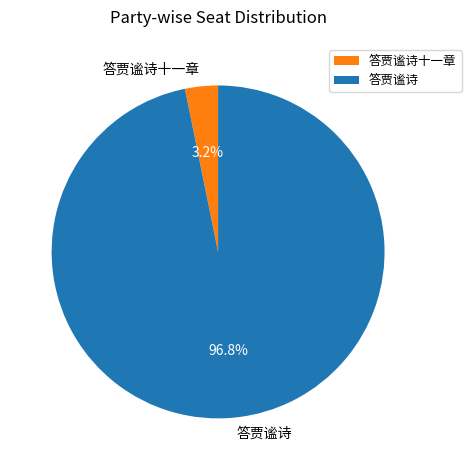

To the nearest percent, what is the difference between the largest and smallest slice percentages?

94%